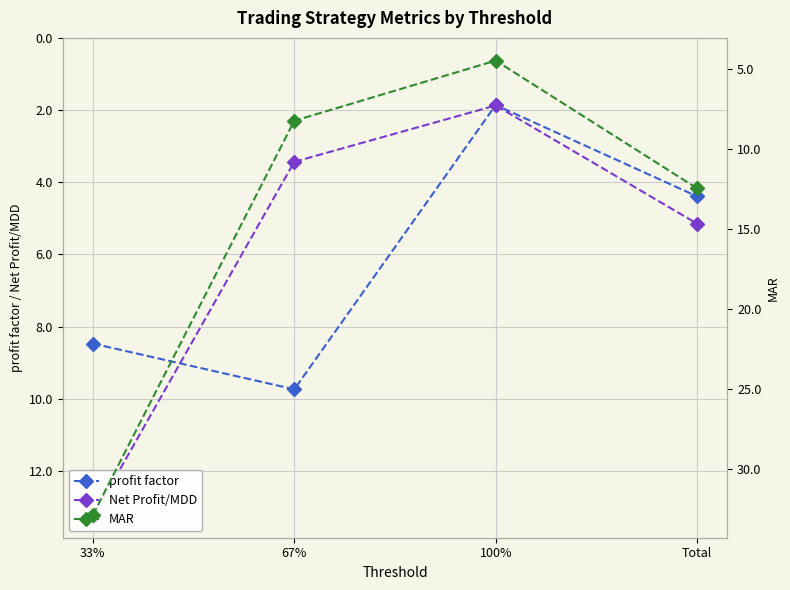

Reading left to right, what are all the values shown in this chart?

profit factor: 8.5	9.7	1.9	4.4
Net Profit/MDD: 13.3	3.4	1.9	5.1
MAR: 32.9	8.2	4.5	12.5